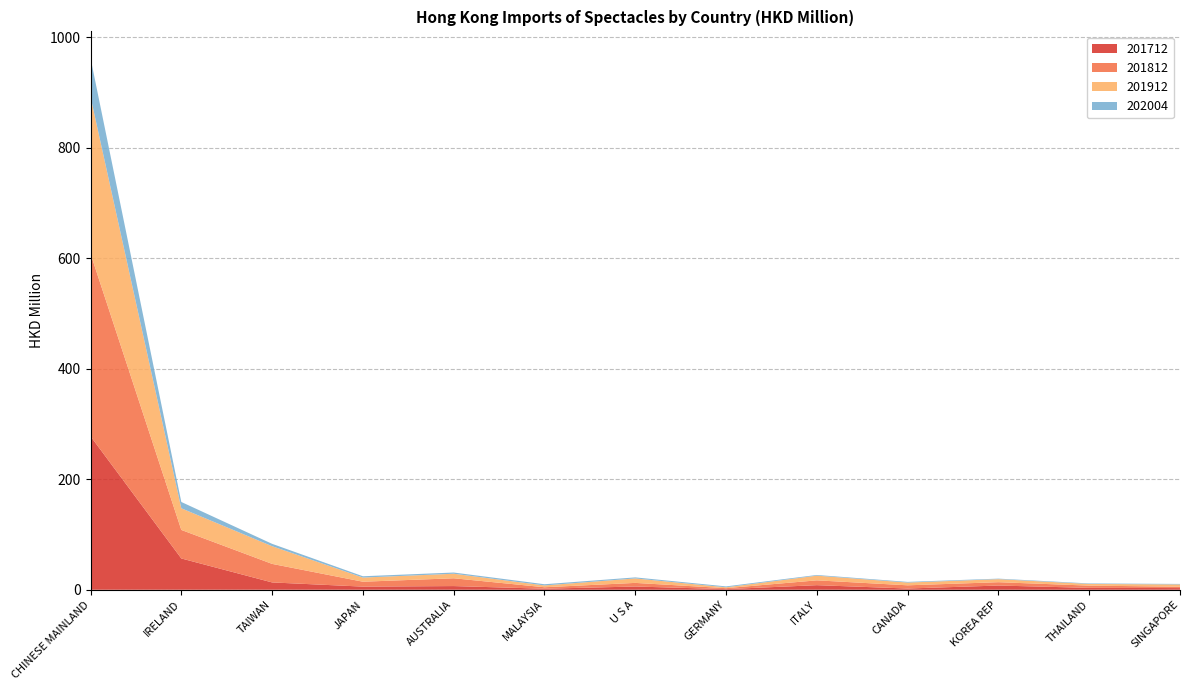

Reading left to right, what are all the values shown in this chart?

201712: CHINESE MAINLAND=277.8	IRELAND=56.6	TAIWAN=13.3	JAPAN=5.7	AUSTRALIA=6.7	MALAYSIA=1.9	U S A=5.9	GERMANY=1.2	ITALY=8.3	CANADA=2.2	KOREA REP=7.6	THAILAND=3.4	SINGAPORE=3.1
201812: CHINESE MAINLAND=330.6	IRELAND=51.6	TAIWAN=33.5	JAPAN=8.9	AUSTRALIA=14.1	MALAYSIA=2.7	U S A=6.5	GERMANY=1.7	ITALY=8.7	CANADA=5.8	KOREA REP=6.0	THAILAND=4.0	SINGAPORE=2.5
201912: CHINESE MAINLAND=283.8	IRELAND=39.2	TAIWAN=32.0	JAPAN=7.5	AUSTRALIA=8.2	MALAYSIA=3.3	U S A=8.1	GERMANY=1.6	ITALY=8.5	CANADA=5.0	KOREA REP=5.5	THAILAND=3.1	SINGAPORE=4.1
202004: CHINESE MAINLAND=70.1	IRELAND=11.4	TAIWAN=4.3	JAPAN=2.4	AUSTRALIA=2.2	MALAYSIA=2.2	U S A=1.9	GERMANY=1.6	ITALY=1.3	CANADA=1.2	KOREA REP=1.0	THAILAND=0.9	SINGAPORE=0.9